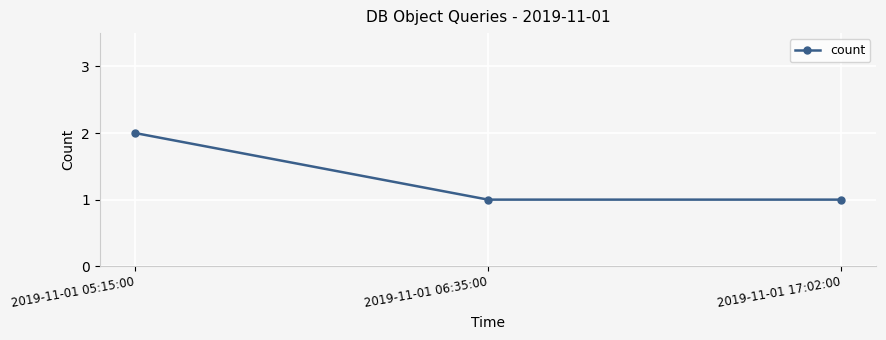

Reading left to right, extract all data points from this chart.

2019-11-01 05:15:00=2	2019-11-01 06:35:00=1	2019-11-01 17:02:00=1